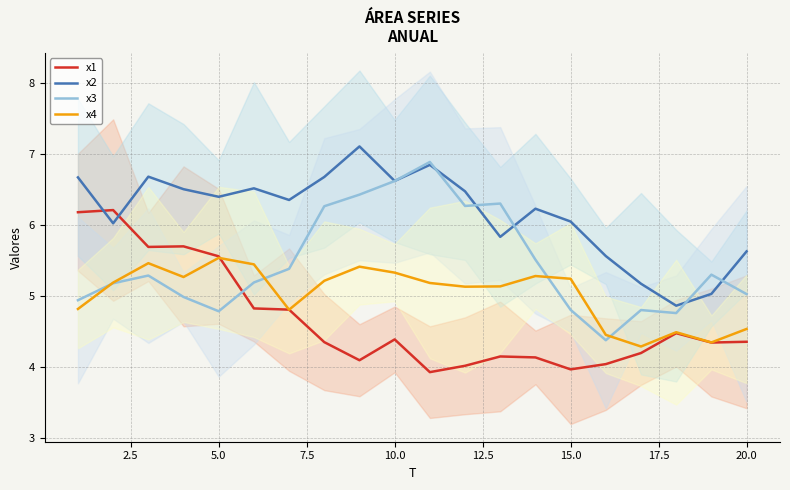

How many times do x2 and x1 cross each other?

2